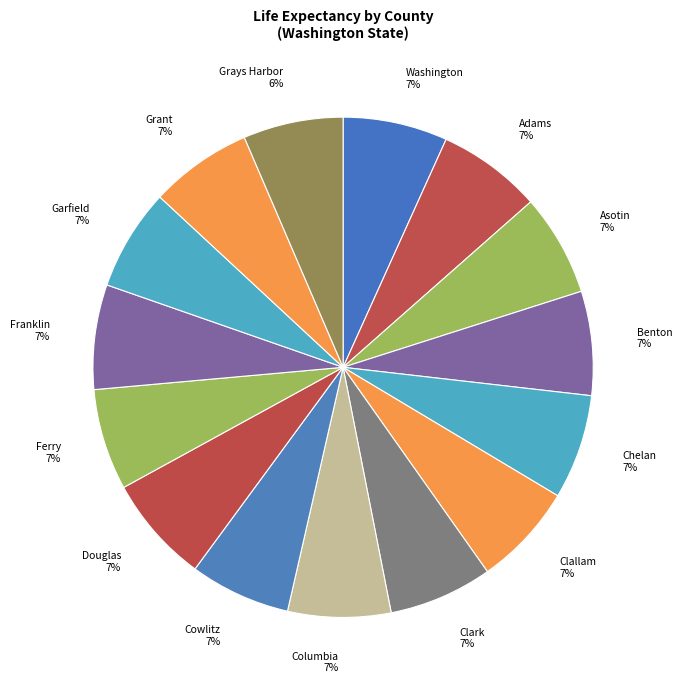

Is there any slice that represents more than half of the pie?

No